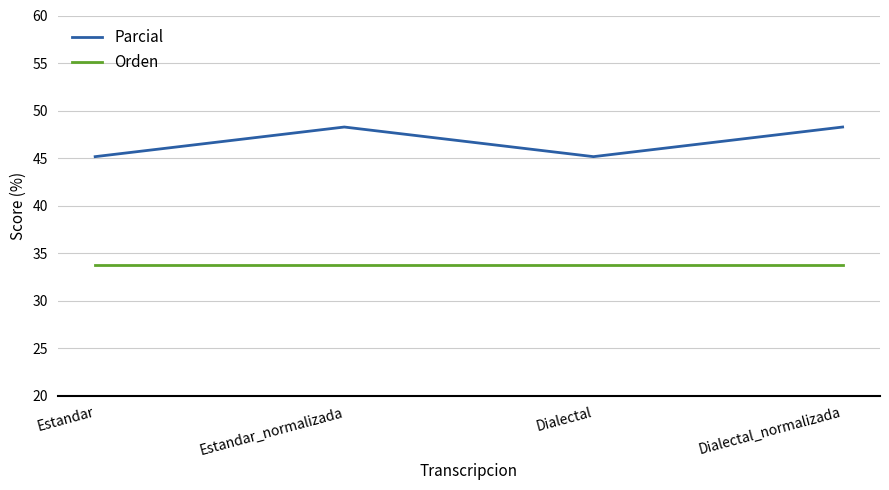

Reading left to right, extract all data points from this chart.

Parcial: 45.2	48.3	45.2	48.3
Orden: 33.8	33.8	33.8	33.8